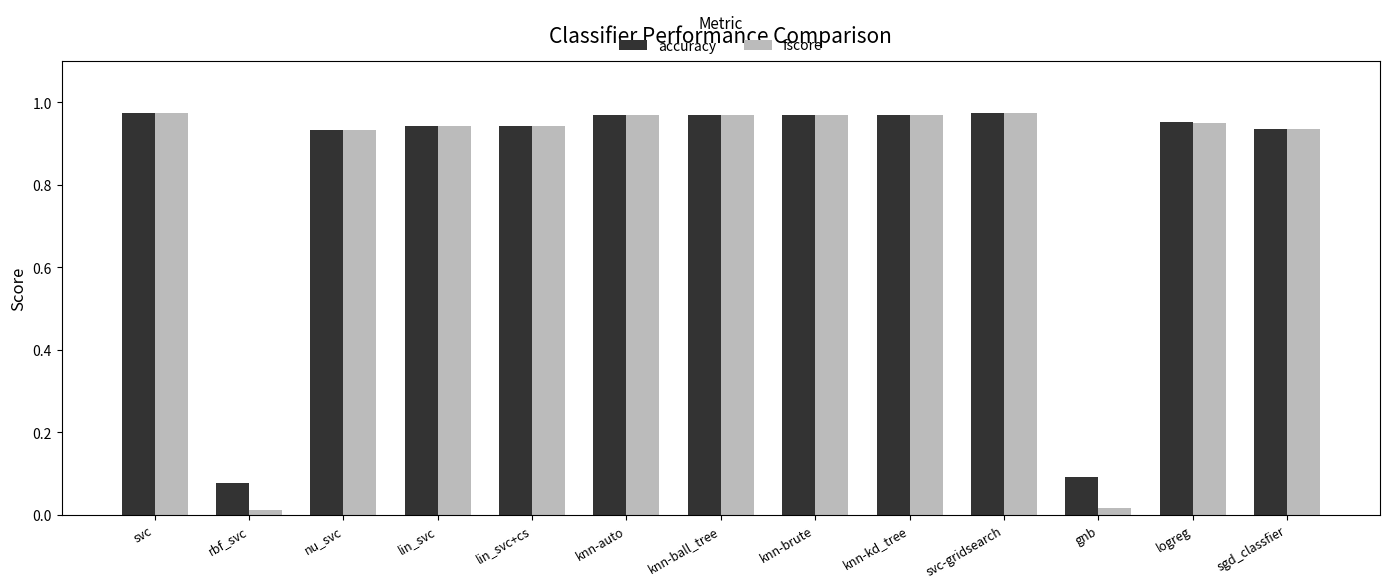

The fscore series shows 1.5 at svc-gridsearch. True or false?

False